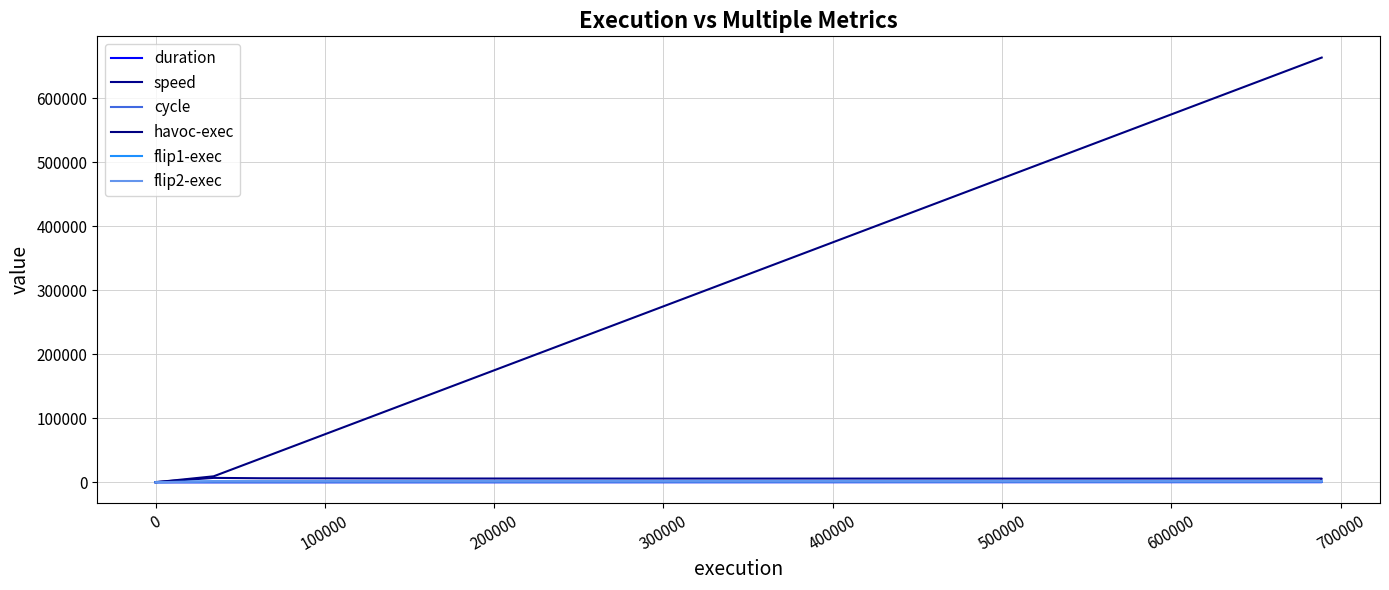

True or false: flip2-exec and cycle intersect in this chart.

False